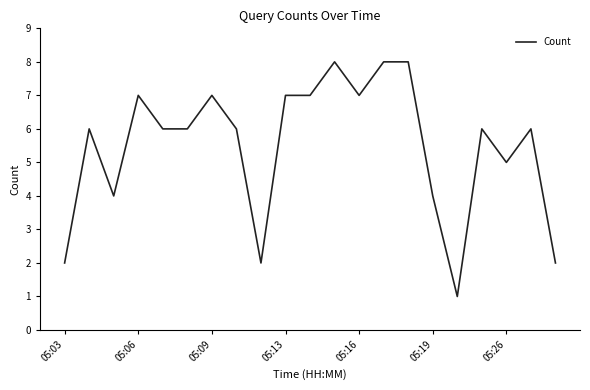

How many lines are shown in the chart?

1